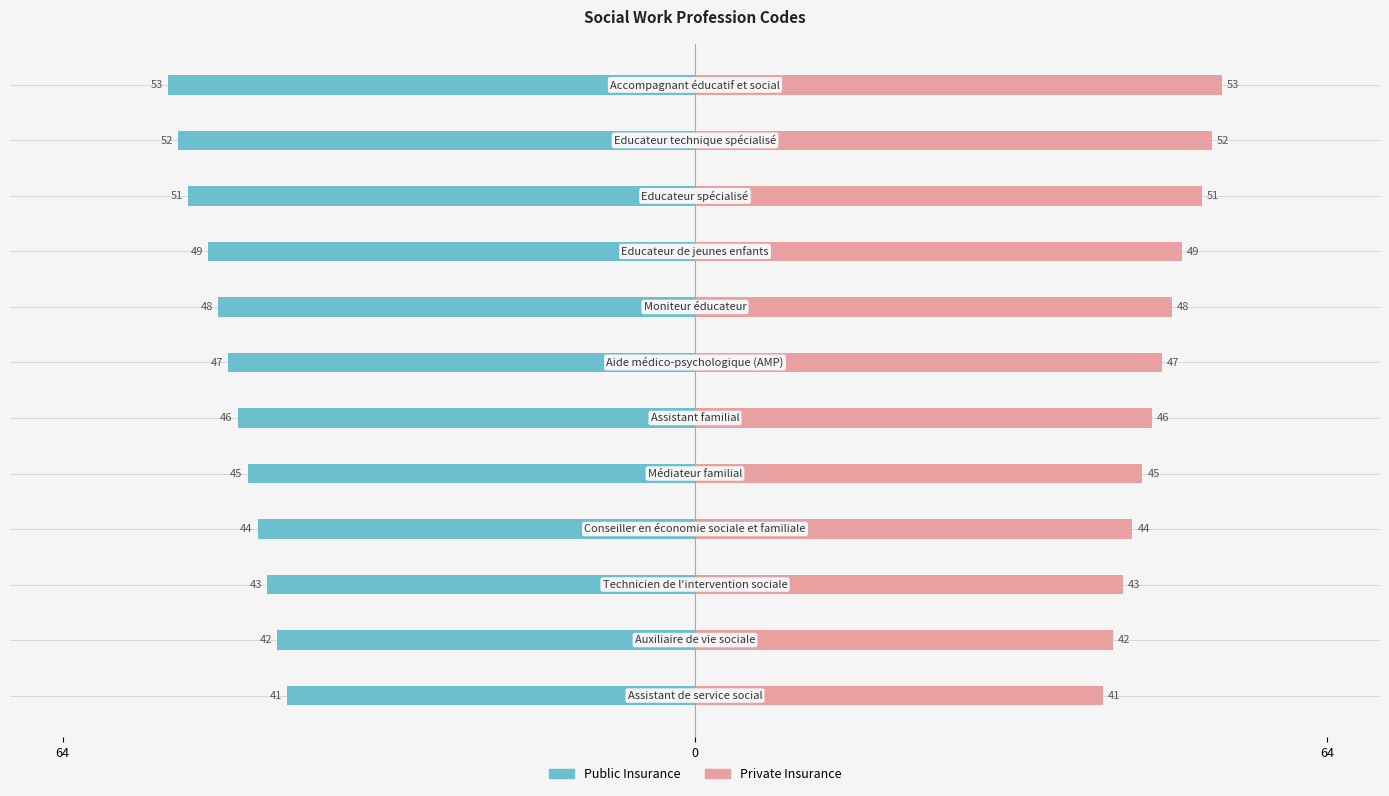

Which series has the largest total across all categories?

Private Insurance